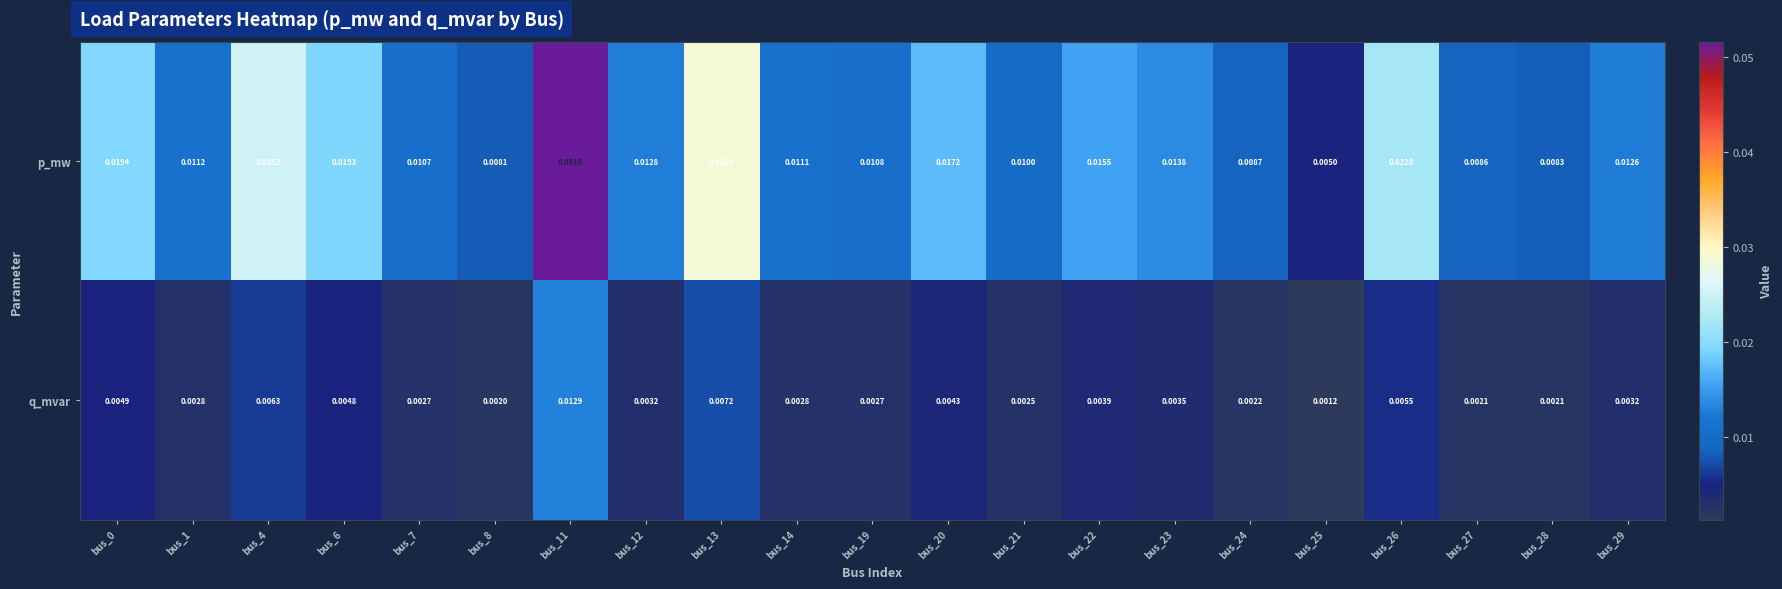

Rank the series by their maximum value, from lowest to highest.

q_mvar, p_mw